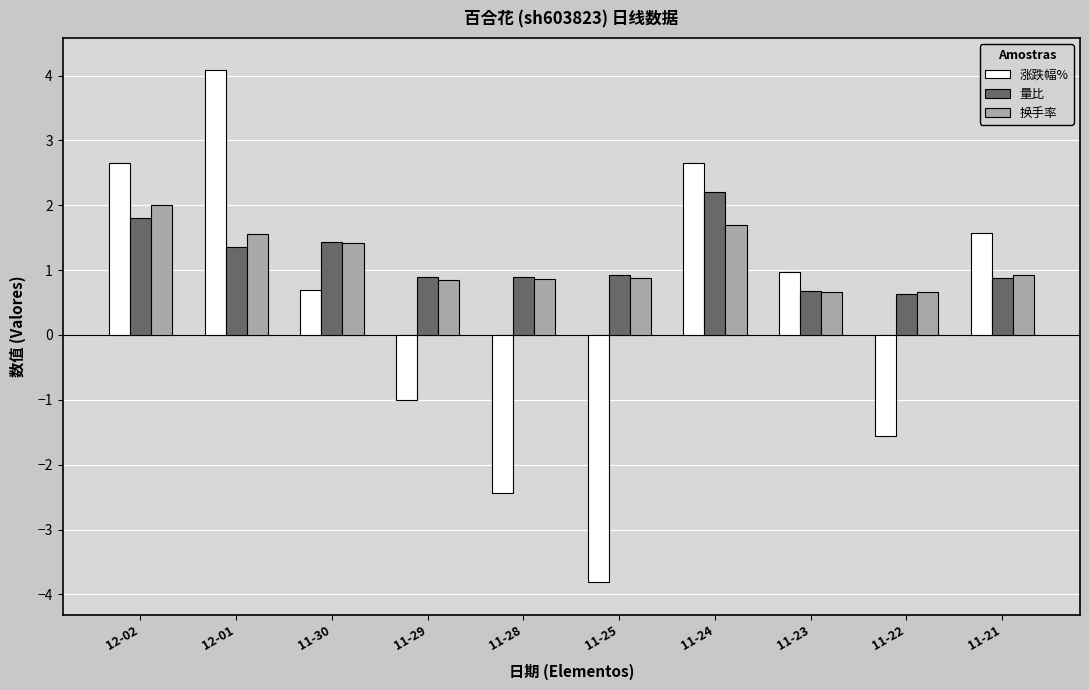

What value does the 涨跌幅% series have at 11-30?

0.7